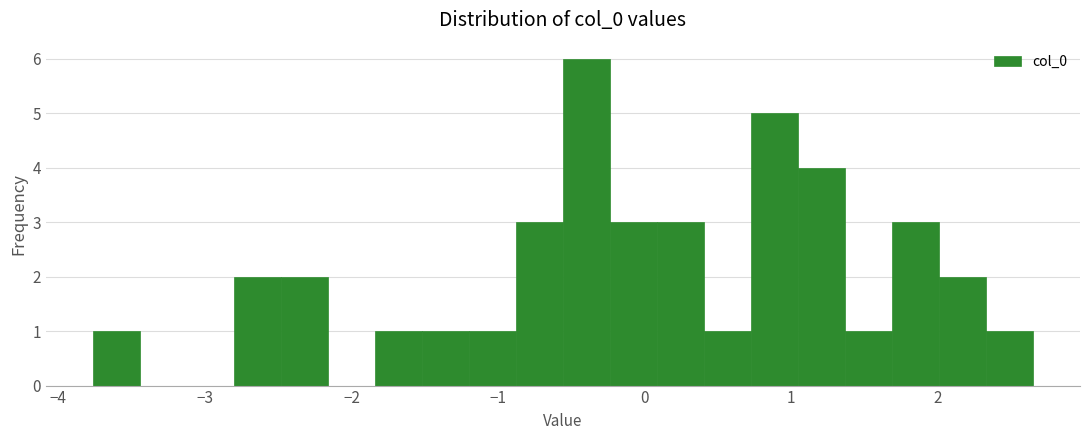

Around what value on the x-axis is the tallest bar? Give the approximate position of its centre, as read against the axis.

-0.4